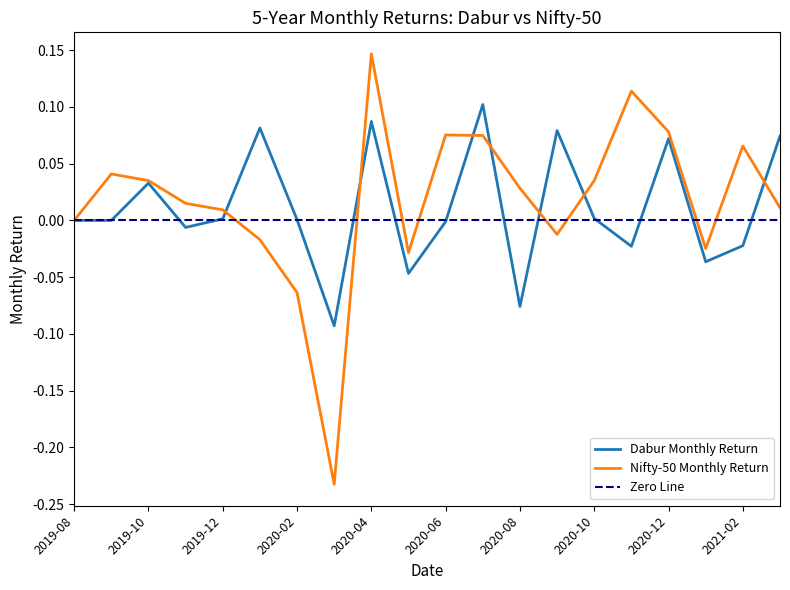

How many intersections are there between Nifty Return and Dabur Return?

7